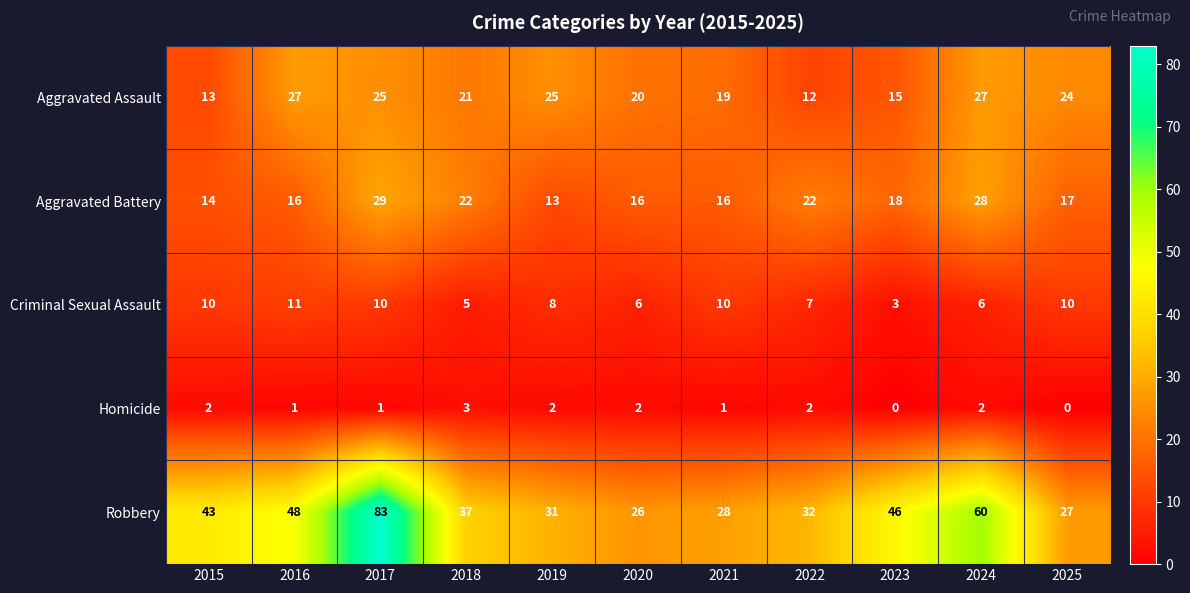

How many categories are shown in the chart?

11